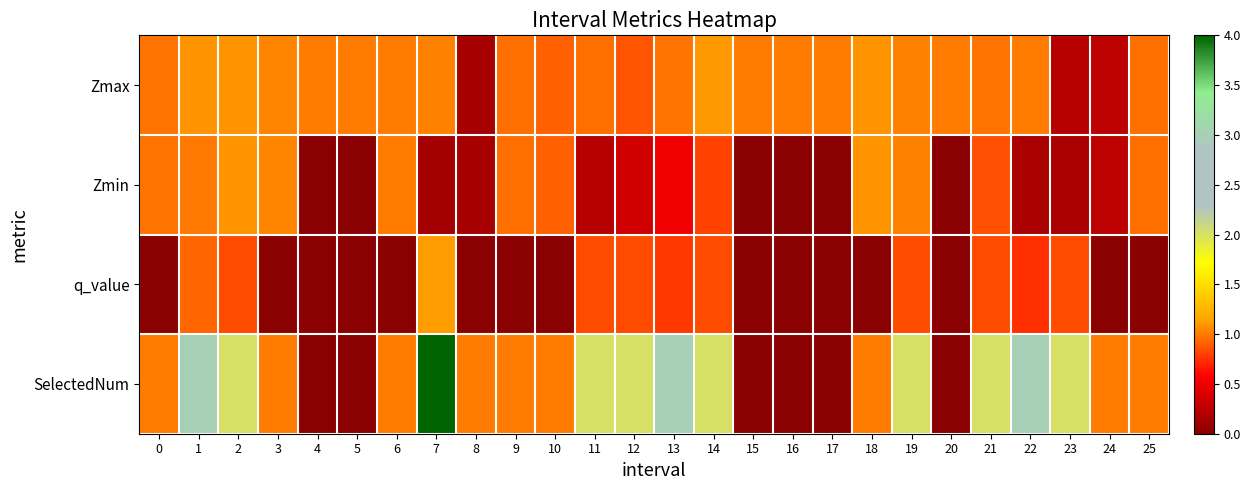

Which series changed the most between 16 and 24?

SelectedNum